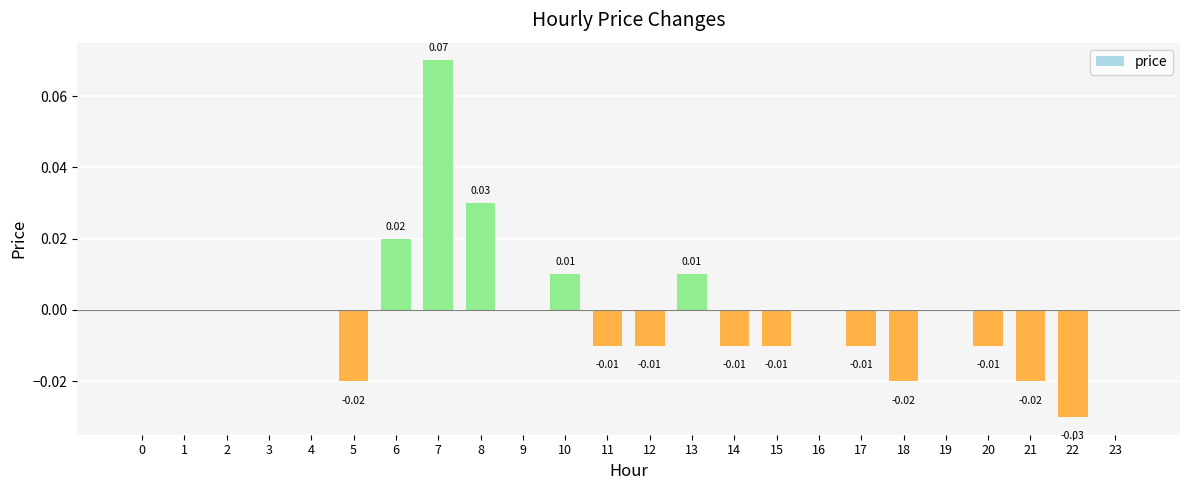

Which has a higher value, 21 or 19?

19